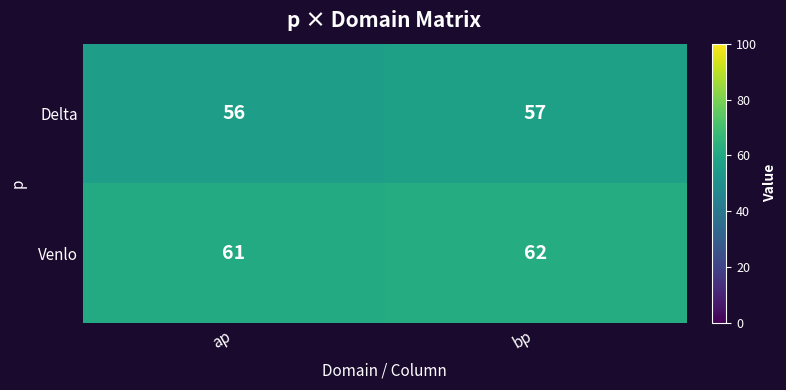

At which category does the chart reach its minimum across all series?

ap